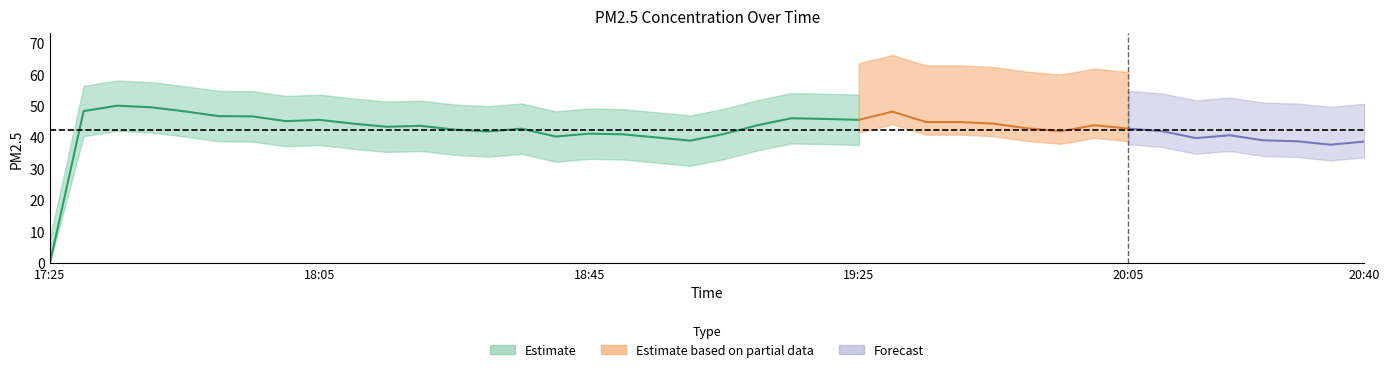

Rank the categories by value from highest to lowest.

17:35, 17:40, 17:30, 17:45, 19:30, 17:50, 17:55, 19:15, 19:20, 18:05, 19:25, 18:00, 19:35, 19:40, 18:10, 19:45, 19:10, 20:00, 18:20, 18:15, 19:50, 18:35, 20:05, 18:25, 19:55, 20:10, 18:30, 18:45, 19:05, 18:50, 20:20, 18:40, 18:55, 20:15, 20:25, 19:00, 20:30, 20:40, 20:35, 17:25